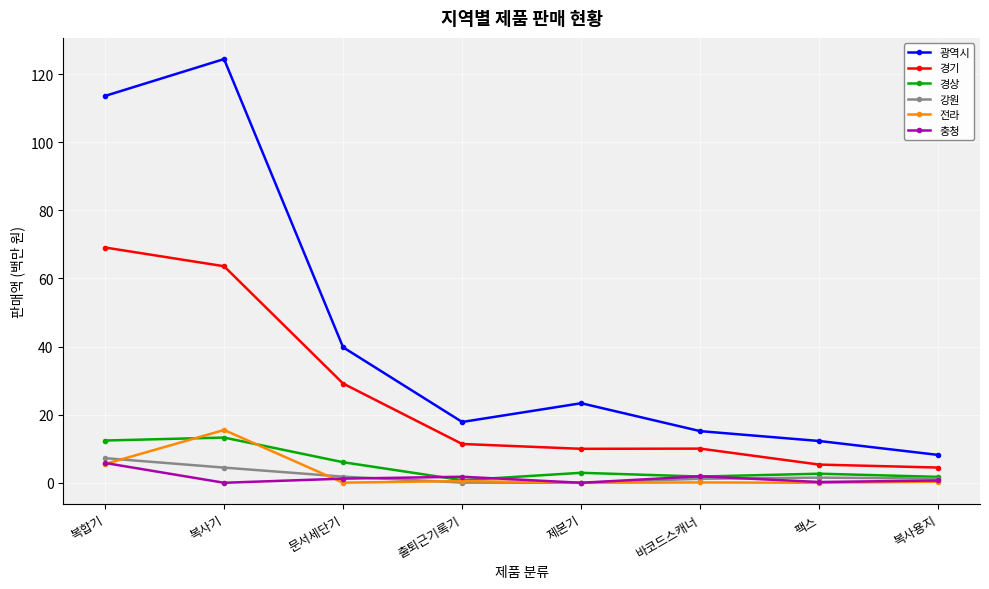

The 경기 series shows 9.6 at 문서세단기. True or false?

False